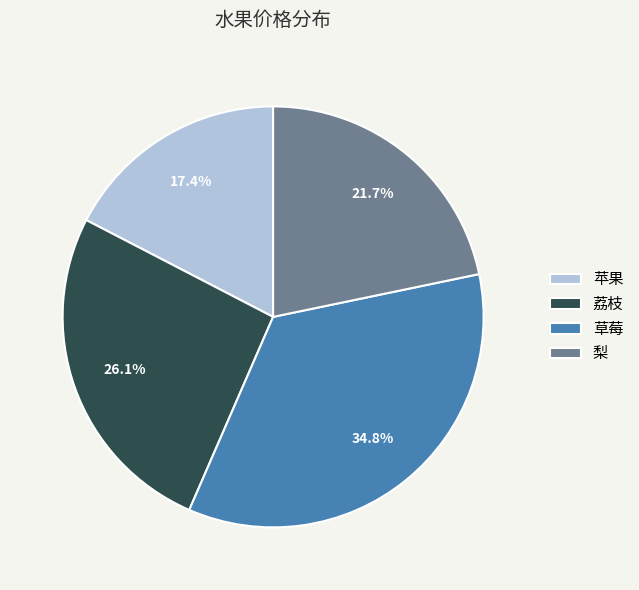

Is the sum of 苹果 and 梨 greater than half?

No